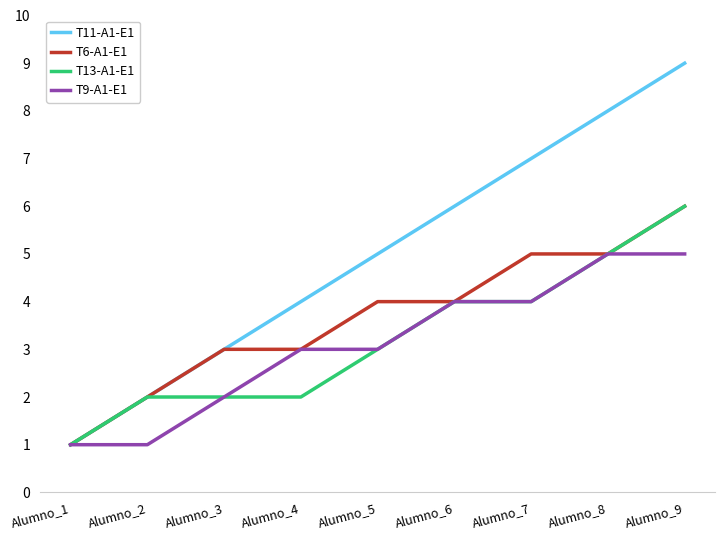

The T6-A1-E1 series shows 2 at Alumno_4. True or false?

False